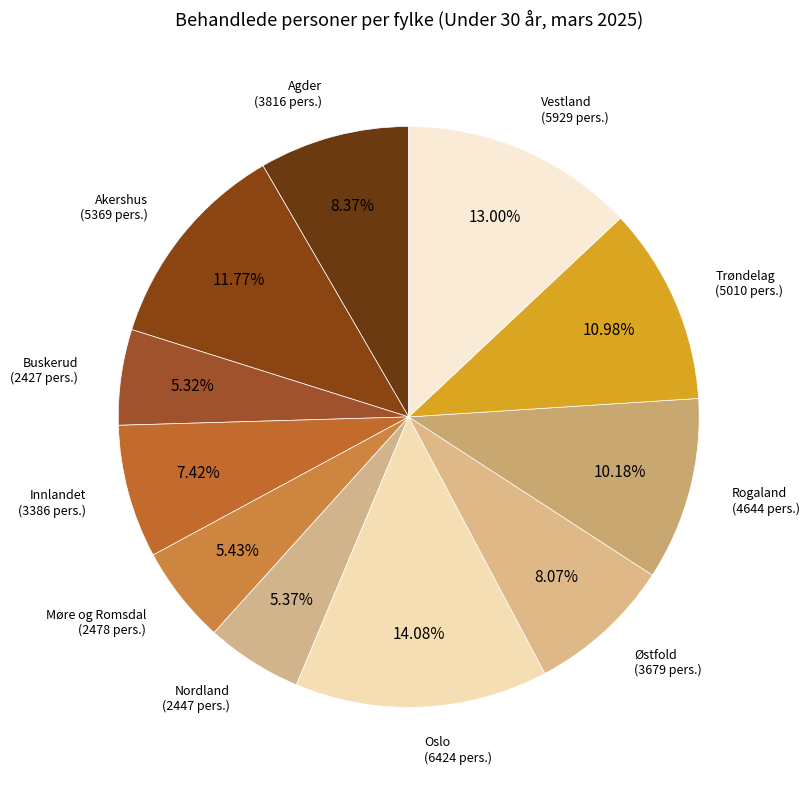

Which category has the biggest portion of the pie?

Oslo